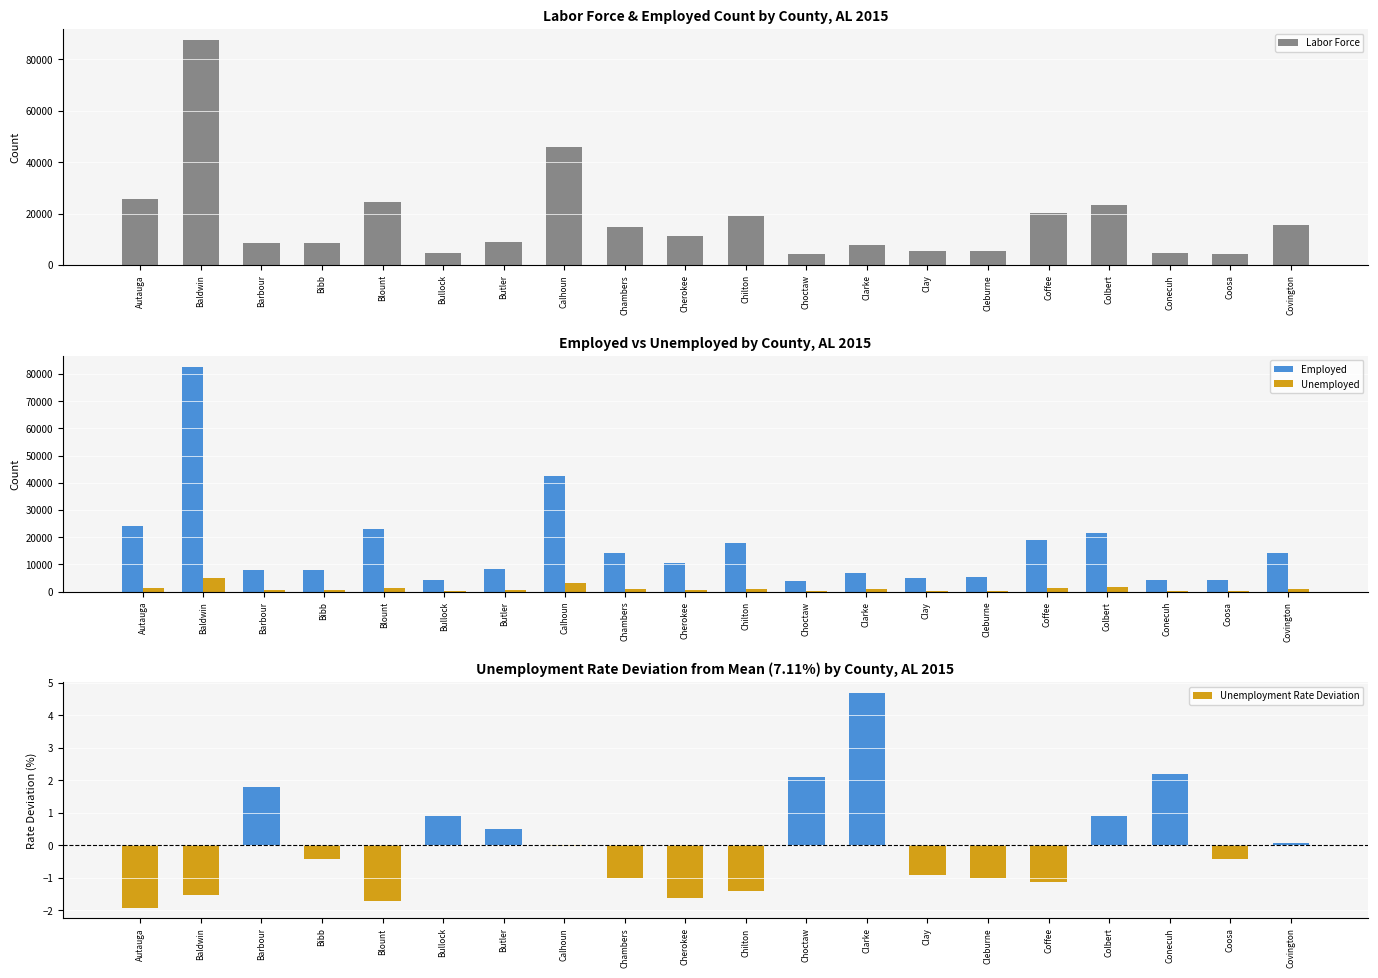

What is the sum of all Employed values?

328519